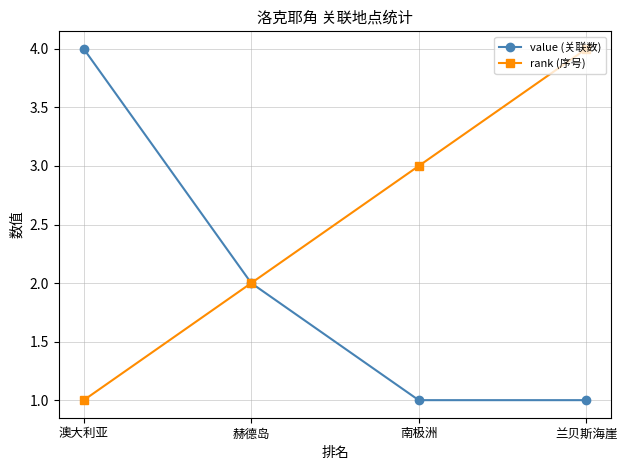

What is the maximum value for value (关联数)?

4